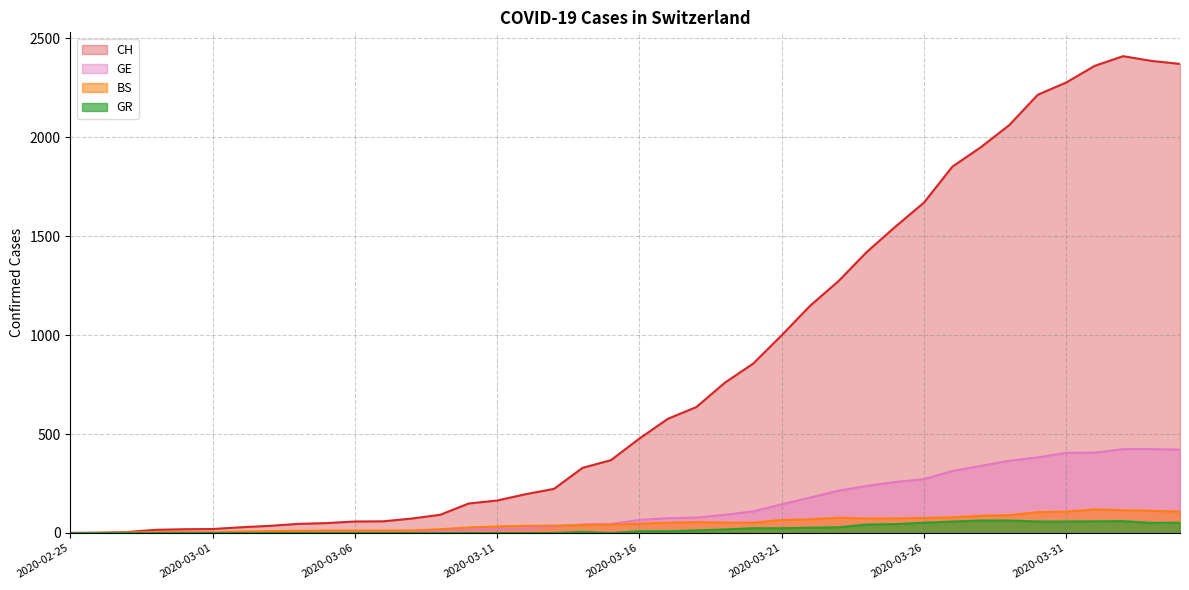

Rank the categories by GR value from lowest to highest.

2020-02-25, 2020-02-26, 2020-02-27, 2020-02-28, 2020-02-29, 2020-03-01, 2020-03-02, 2020-03-03, 2020-03-04, 2020-03-05, 2020-03-06, 2020-03-07, 2020-03-08, 2020-03-09, 2020-03-10, 2020-03-11, 2020-03-12, 2020-03-13, 2020-03-15, 2020-03-14, 2020-03-16, 2020-03-17, 2020-03-18, 2020-03-19, 2020-03-20, 2020-03-21, 2020-03-22, 2020-03-23, 2020-03-24, 2020-03-25, 2020-04-03, 2020-03-26, 2020-04-04, 2020-03-27, 2020-03-30, 2020-03-31, 2020-04-01, 2020-04-02, 2020-03-28, 2020-03-29